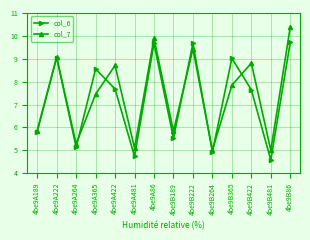

What position from the left is 4be9B481?

13